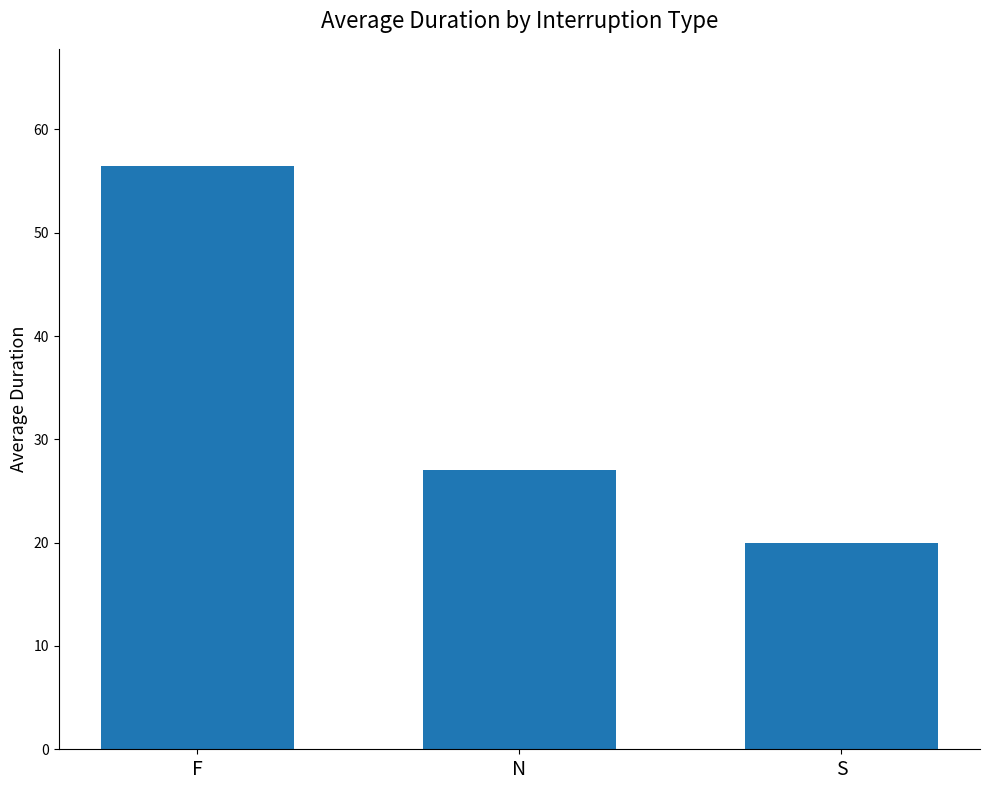

What is the change in value from F to S?

-36.5